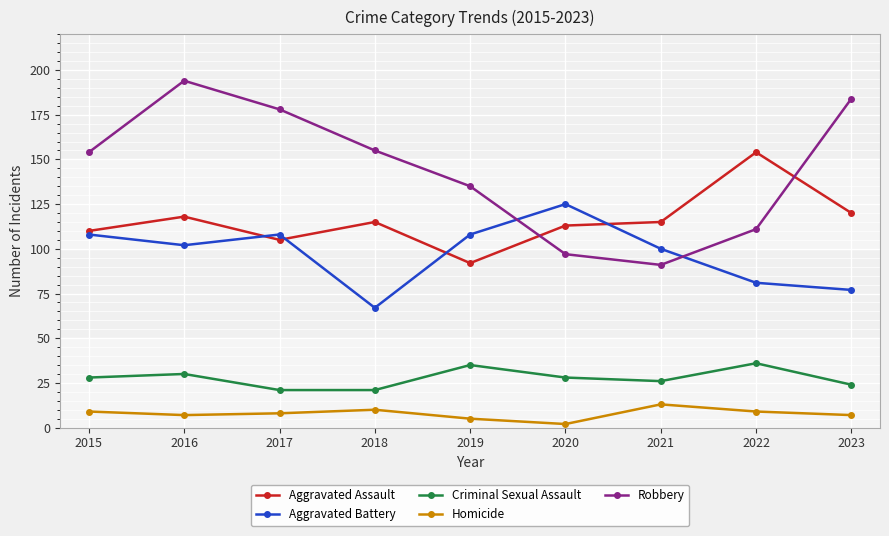

The Criminal Sexual Assault series shows 6 at 2018. True or false?

False